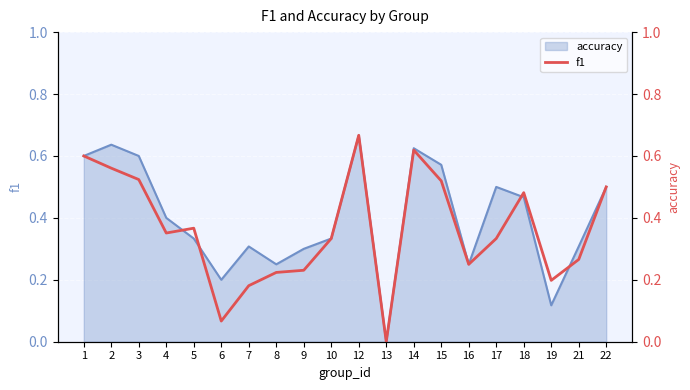

Where is the data nearest to the value 0?

13